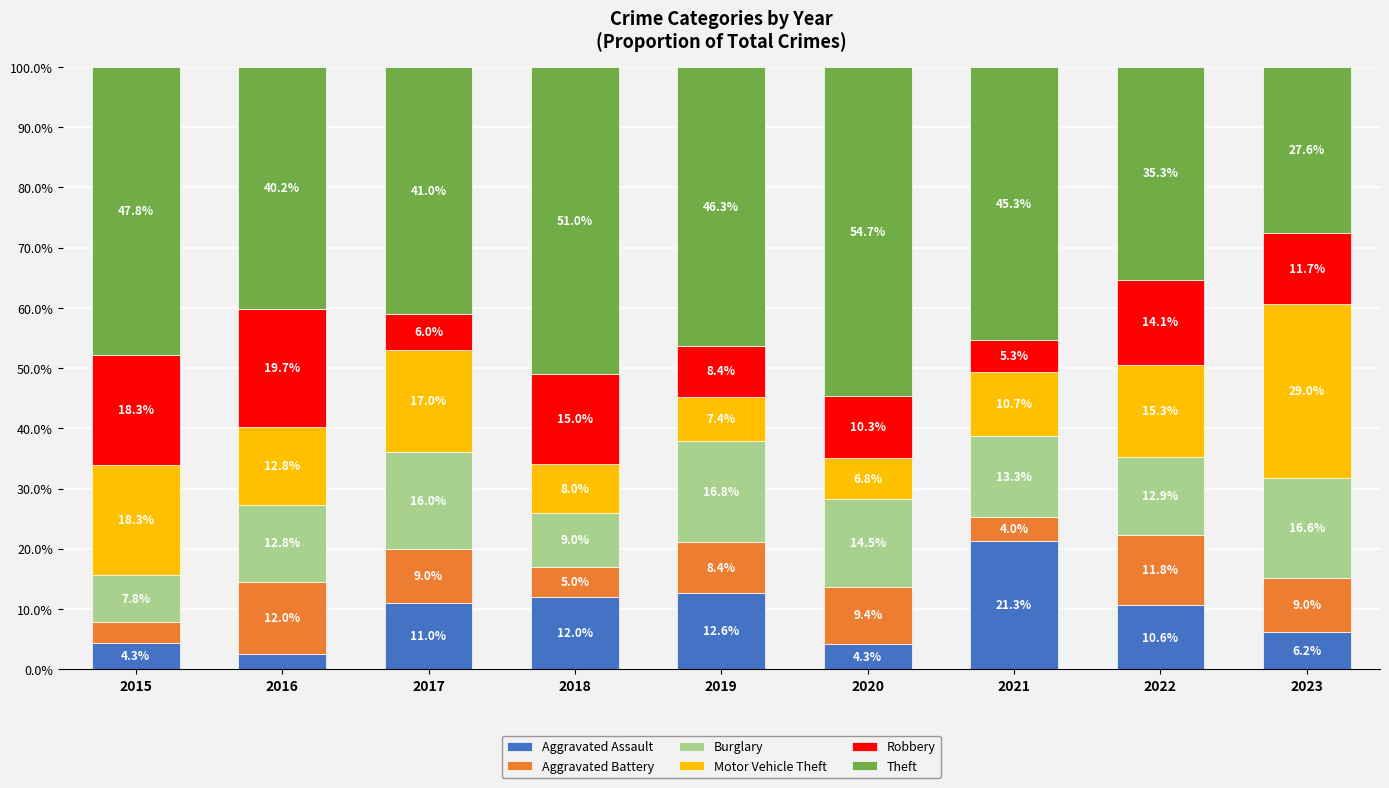

At which label does Aggravated Assault reach its minimum?

2016